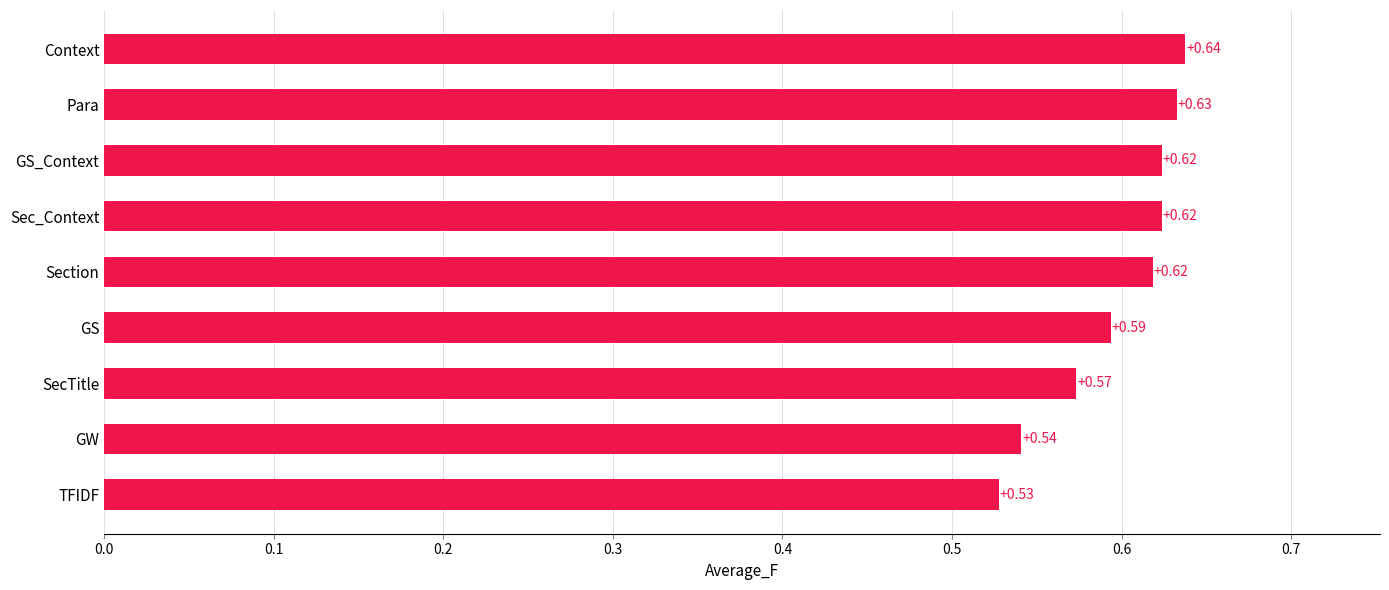

Are the bars grouped side by side (vs. stacked)?

No